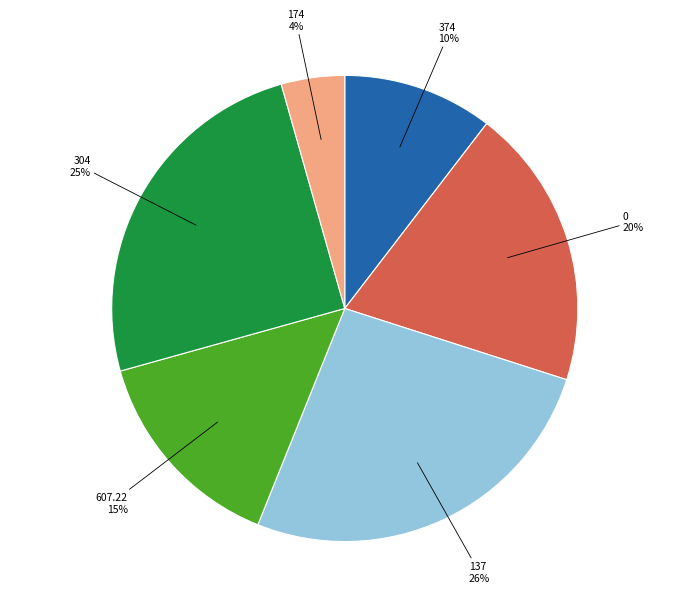

Does any single category account for the majority?

No